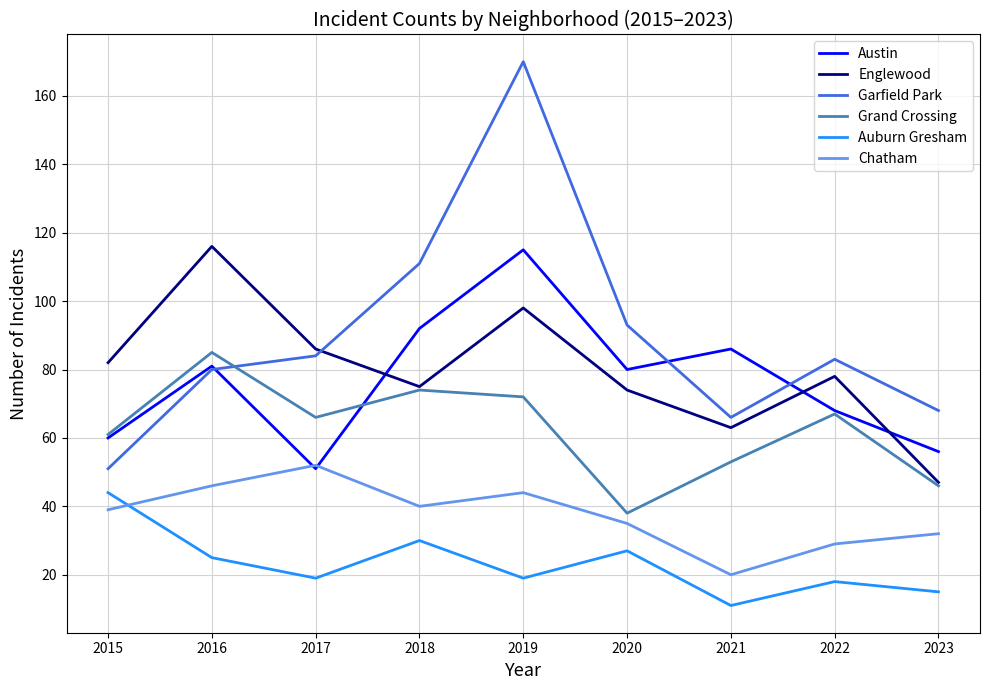

Which category has the highest value across all series?

2019